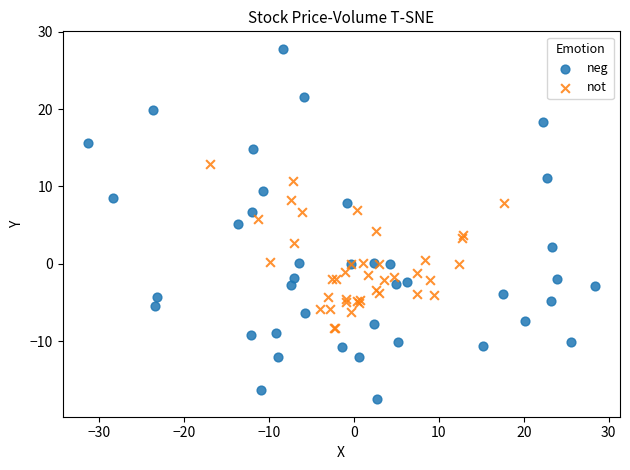

Which series has the widest spread of Y values?

neg